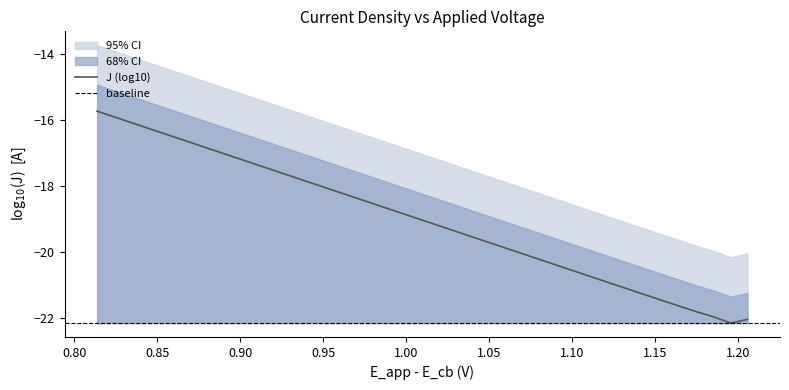

What is the minimum value shown in the chart?

-22.2